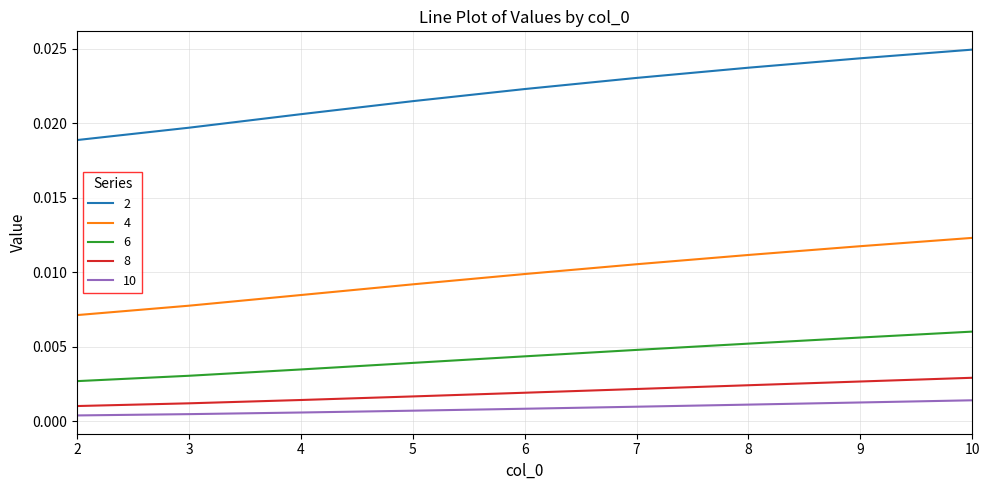

At which category does the chart reach its peak across all series?

10